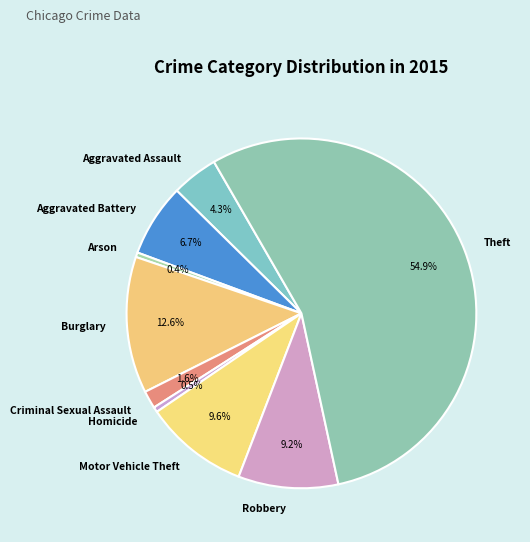

How much of the chart is everything except Robbery?

90.8%